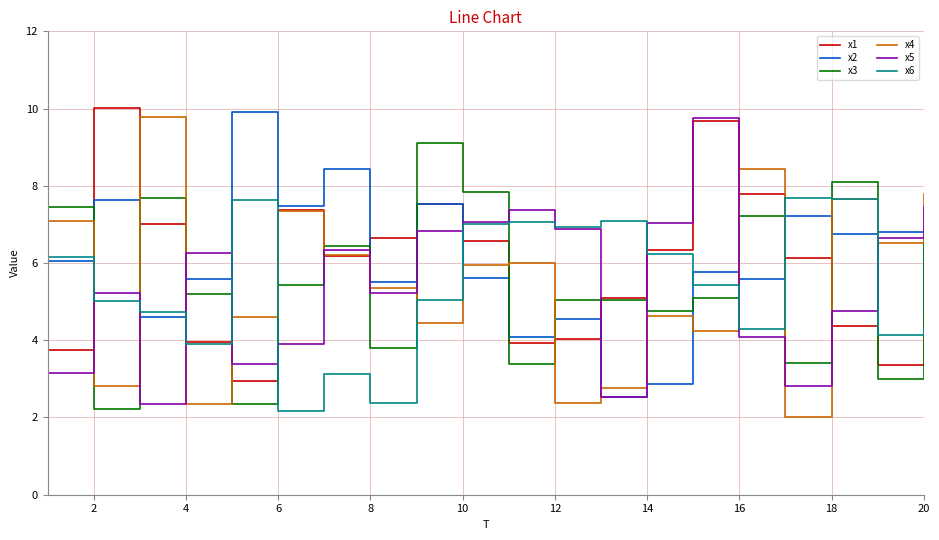

Which category has the lowest value in the x3 series?

2